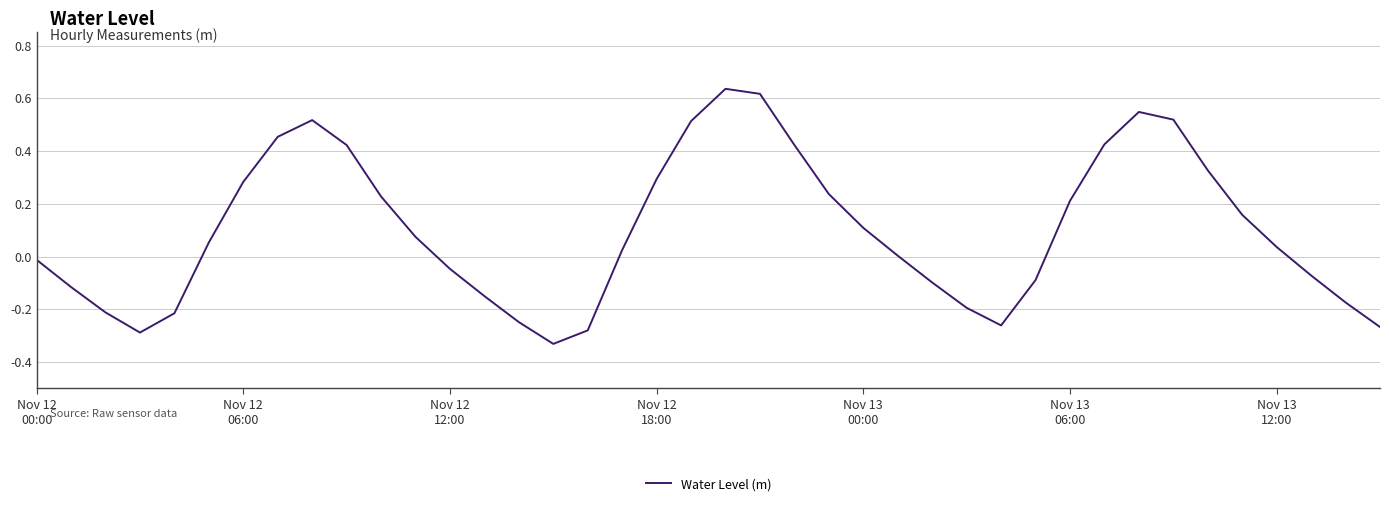

What is the difference between the maximum and minimum values?

1.0